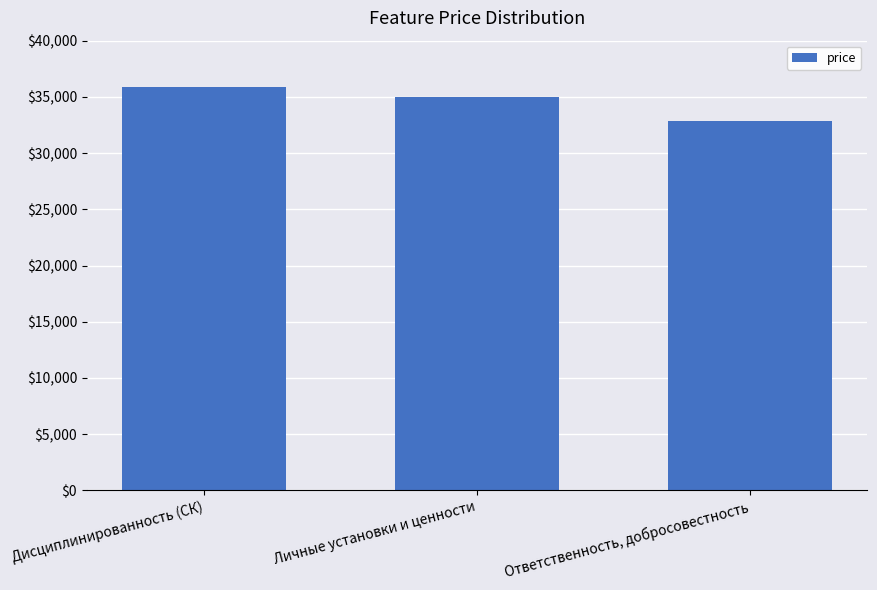

List the labels in order of value, smallest first.

Ответственность, добросовестность, Личные установки и ценности, Дисциплинированность (СК)